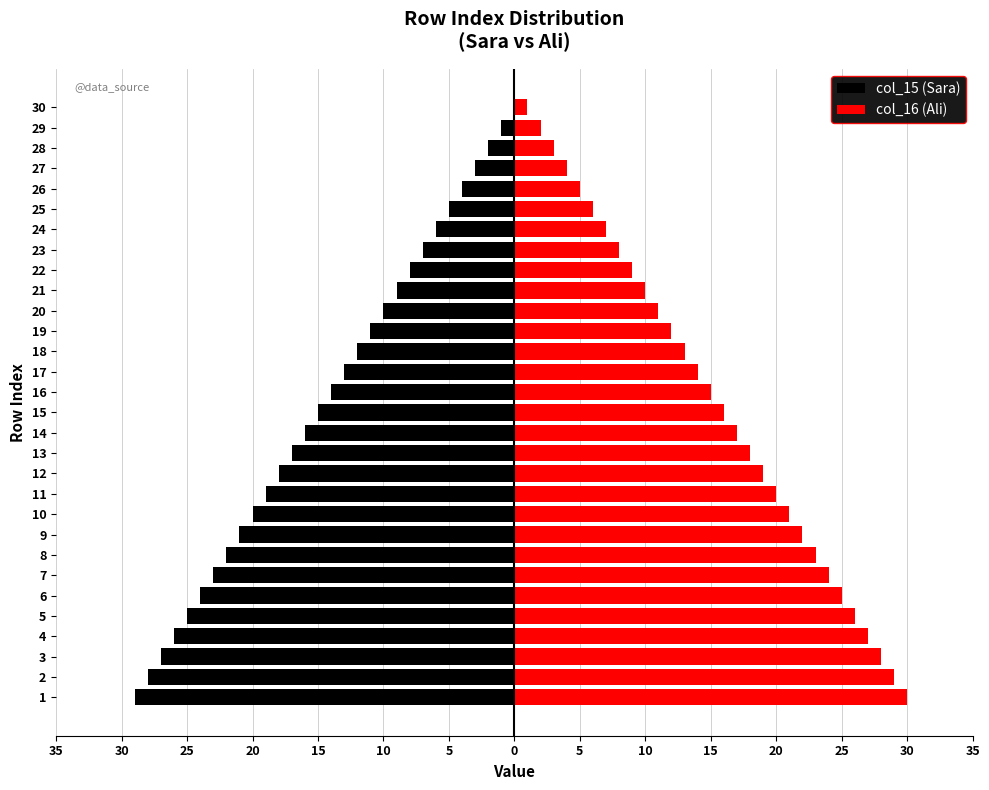

What is the difference between the second highest and minimum values in the col_16 (Ali) series?

28